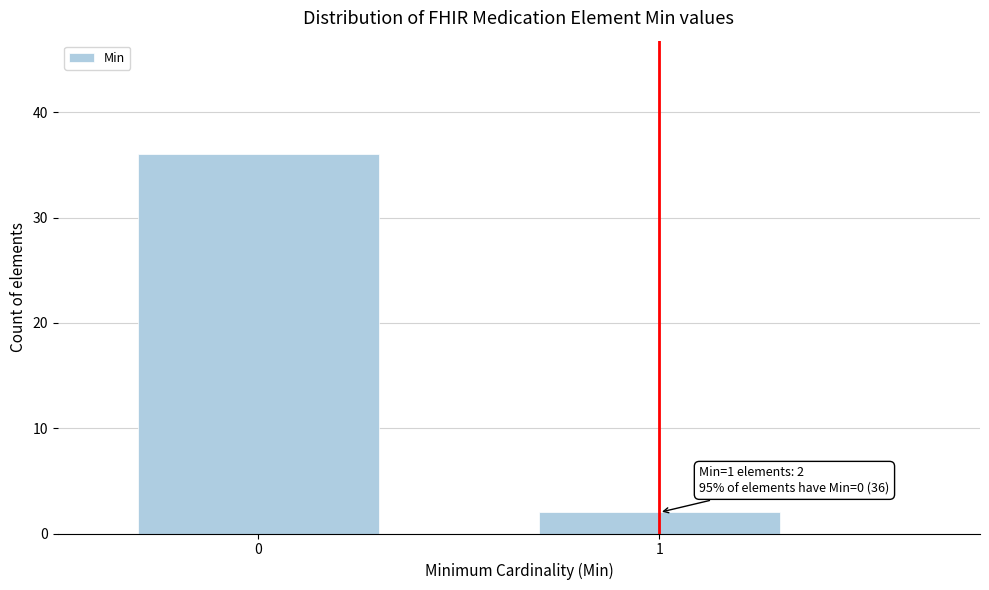

Reading right to left, list all the values displayed in this chart.

1=2	0=36